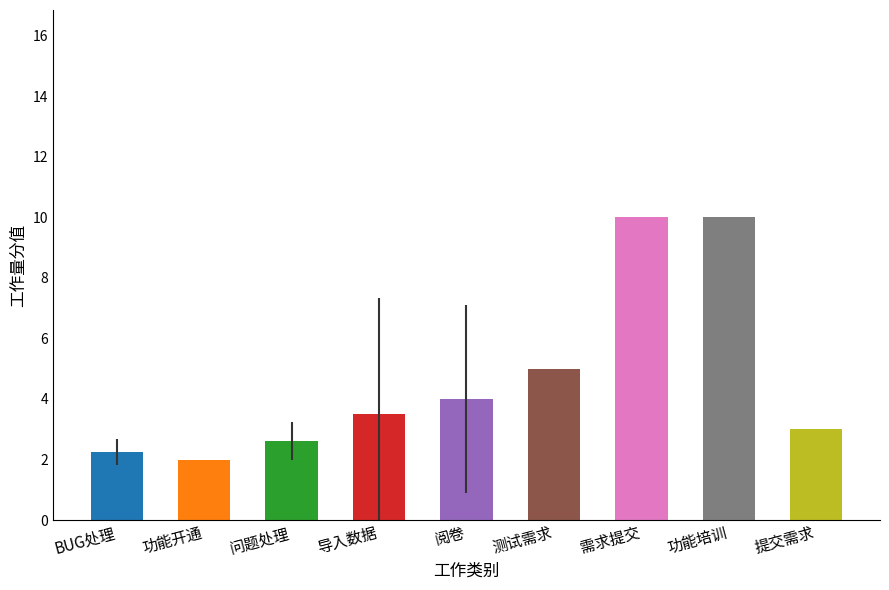

True or false: the data shows 2 at 公司.

False